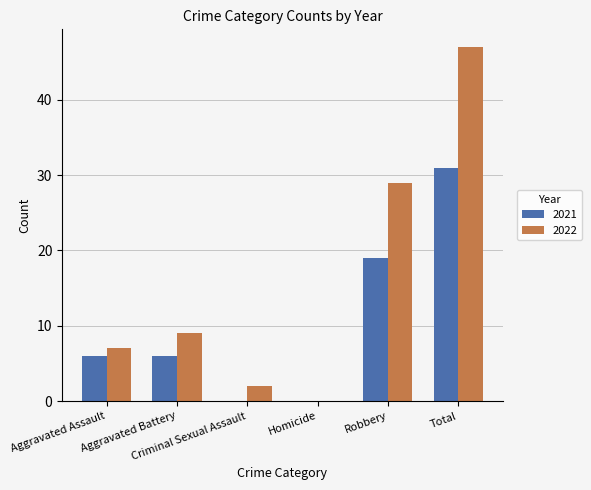

Reading left to right, list all the values displayed in this chart.

2021: 6	6	0	0	19	31
2022: 7	9	2	0	29	47